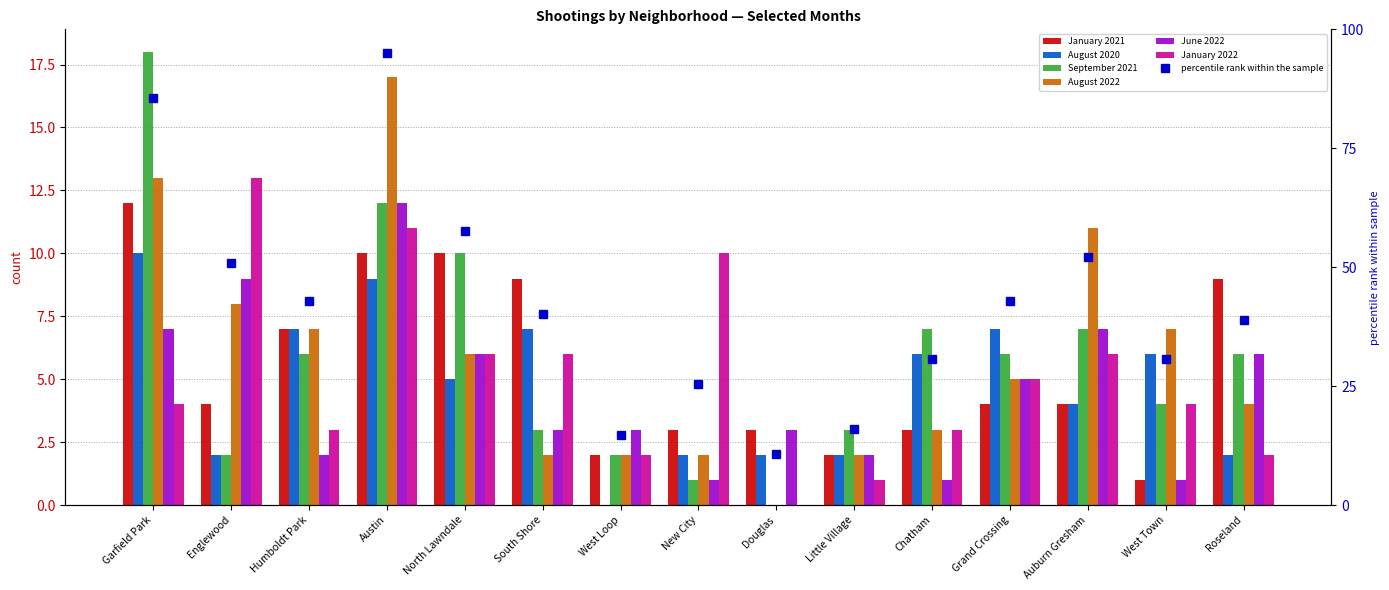

What is the value of the June 2022 bar at the 14th from the left?

1